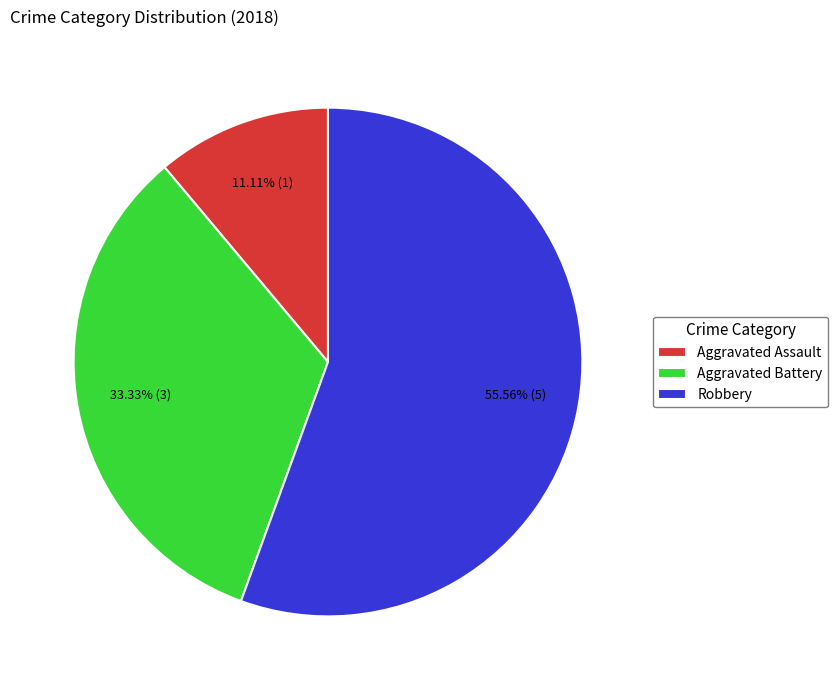

What is the smallest slice in the pie chart?

Aggravated Assault